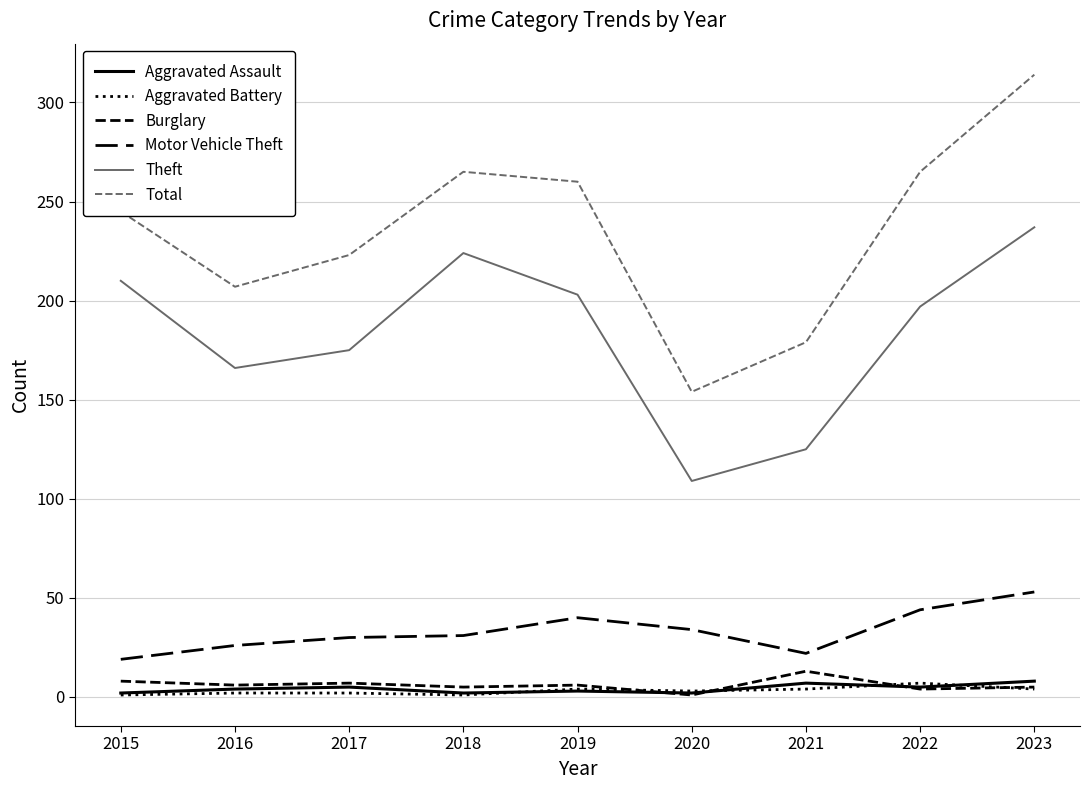

Which label corresponds to the smallest value in the chart?

2015